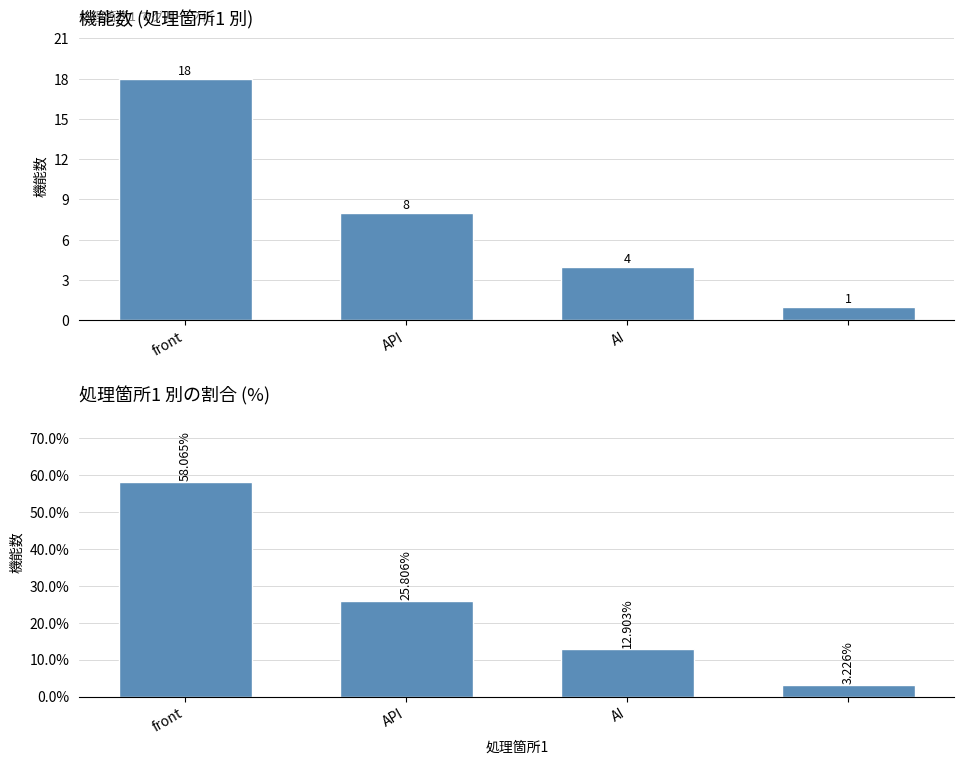

Reading right to left, list all the values displayed in this chart.

機能数: 1.0	4.0	8.0	18.0
割合 (%): 3.2	12.9	25.8	58.1